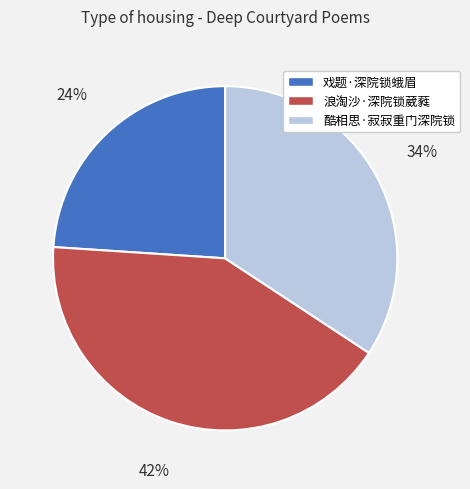

Is 酷相思·寂寂重门深院锁 the majority of the pie?

No